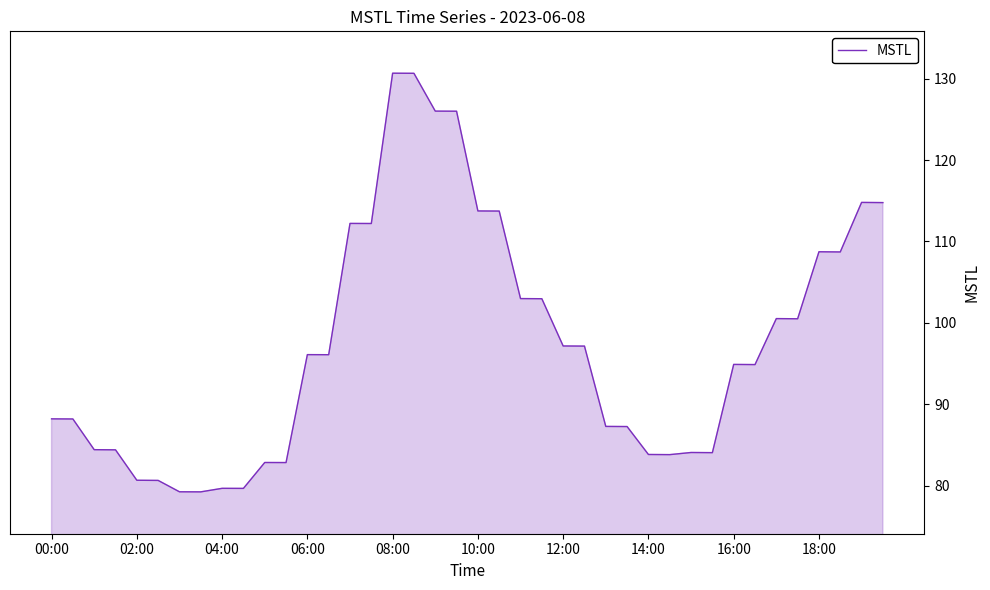

What is the maximum value shown in the chart?

130.7